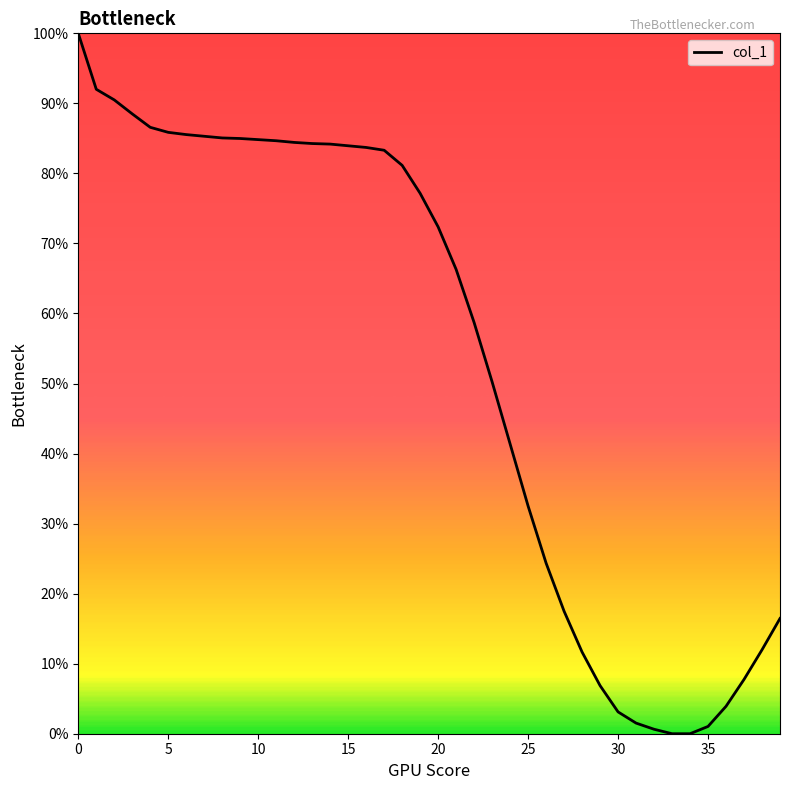

What is the maximum value shown in the chart?

100.0